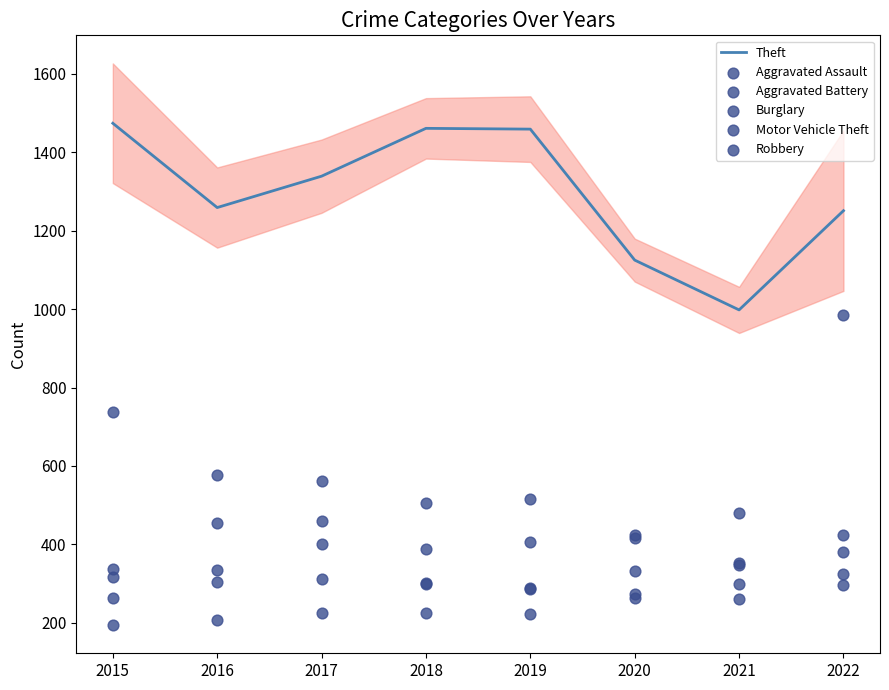

What is the total value across all series at 2018?

3180